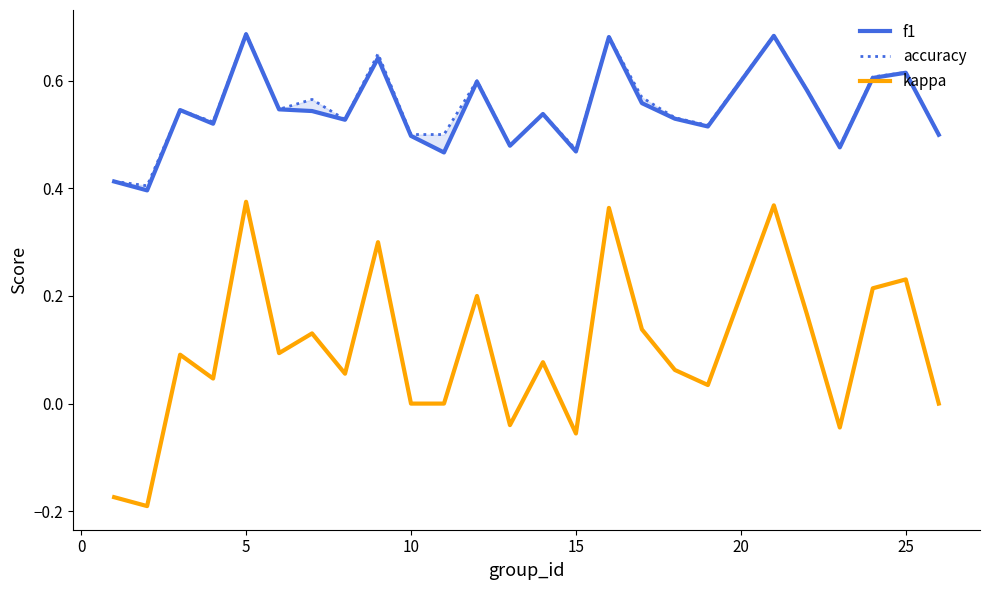

In f1, how many points are higher than both neighbors (excluding endpoints)?

8